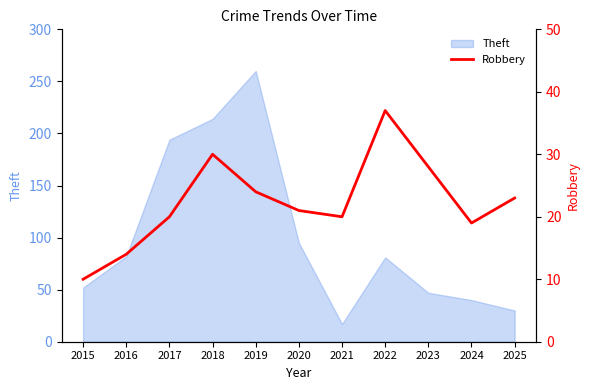

Is it true that Theft equals 95 at 2020?

True